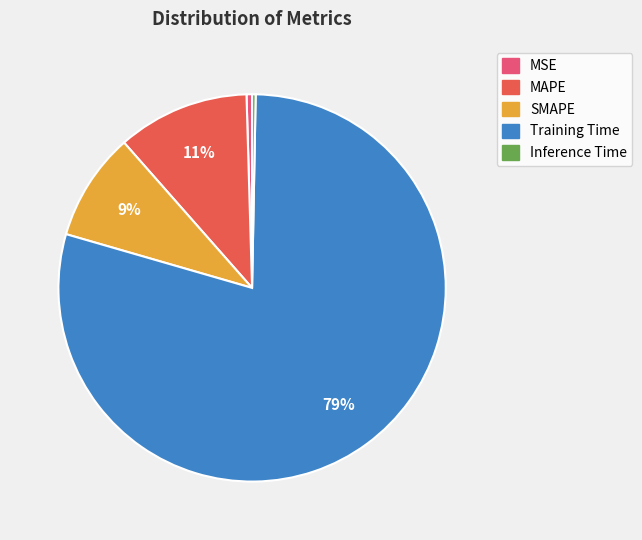

Which category accounts for the majority?

Training Time